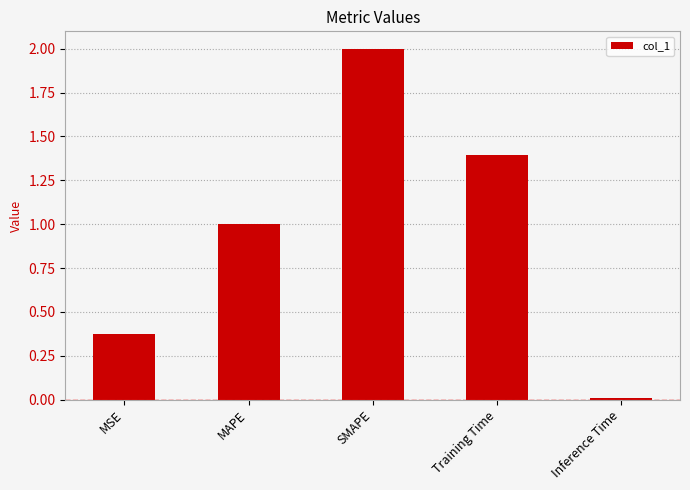

What is the sum of all values?

4.8